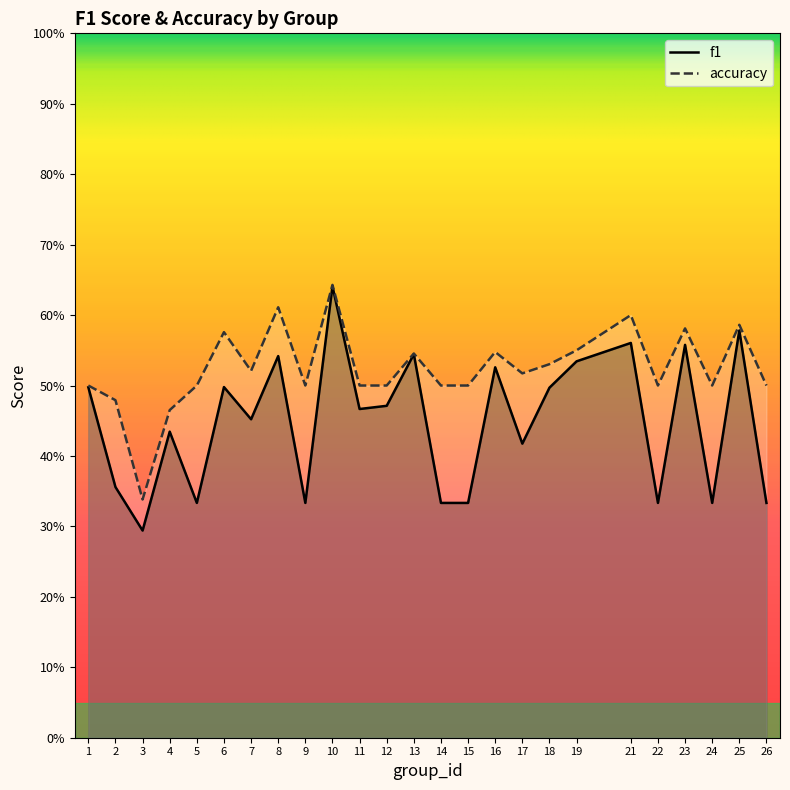

Which series has the largest total across all categories?

accuracy